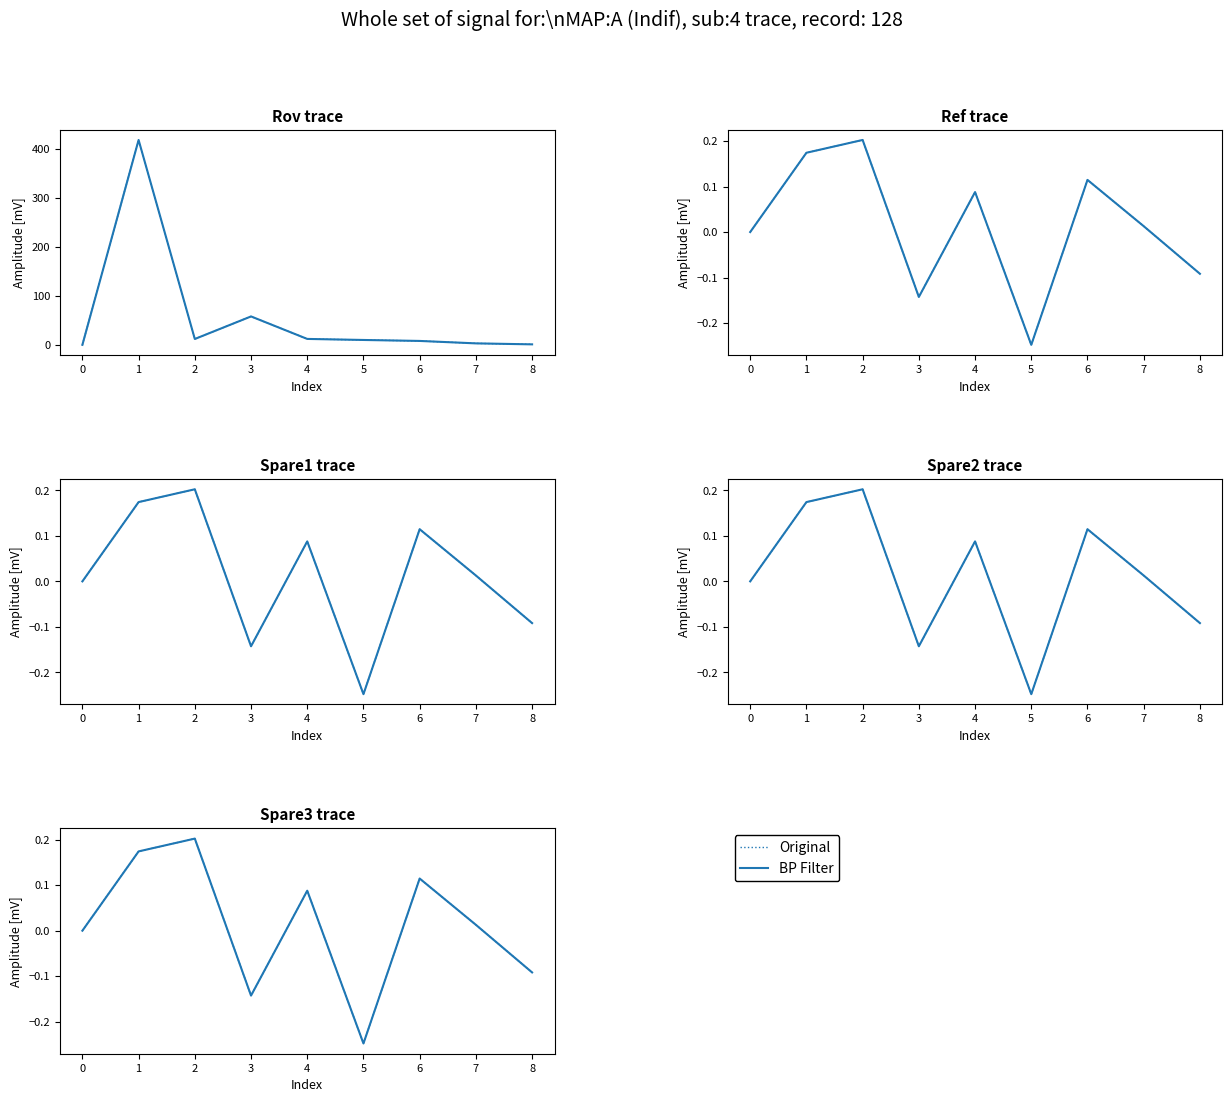

Rank the series at 2 from lowest to highest value.

Original, BP Filter